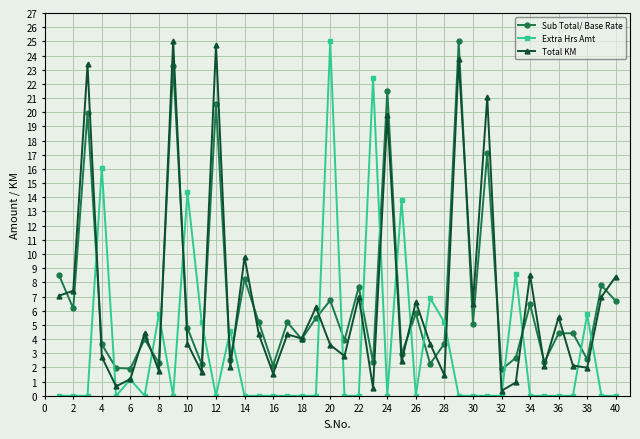

At how many categories does at least one series exceed 11?

11